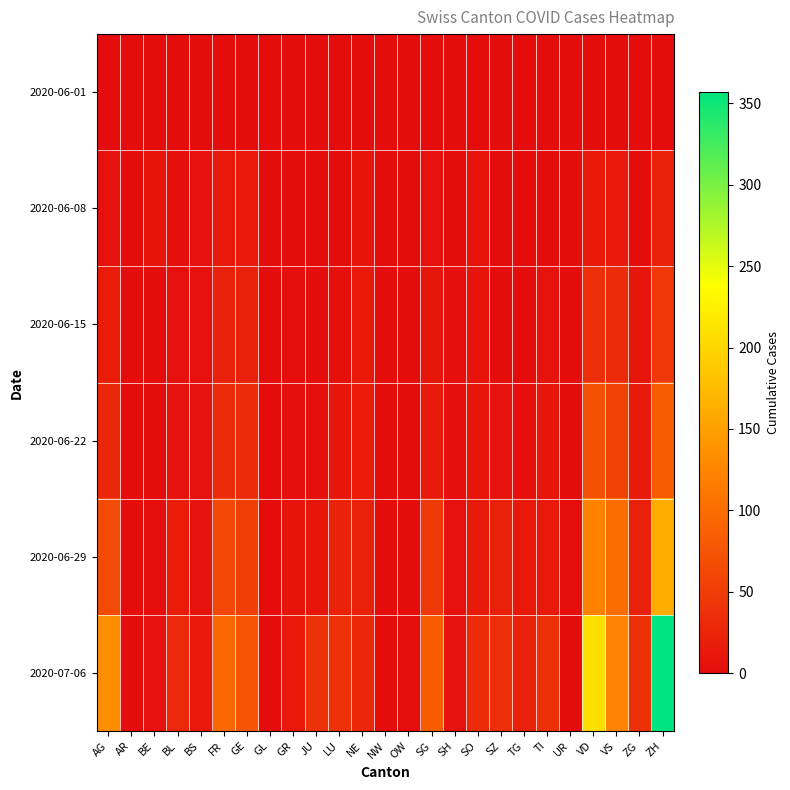

What is the spread (max minus min) of values at NE?

27